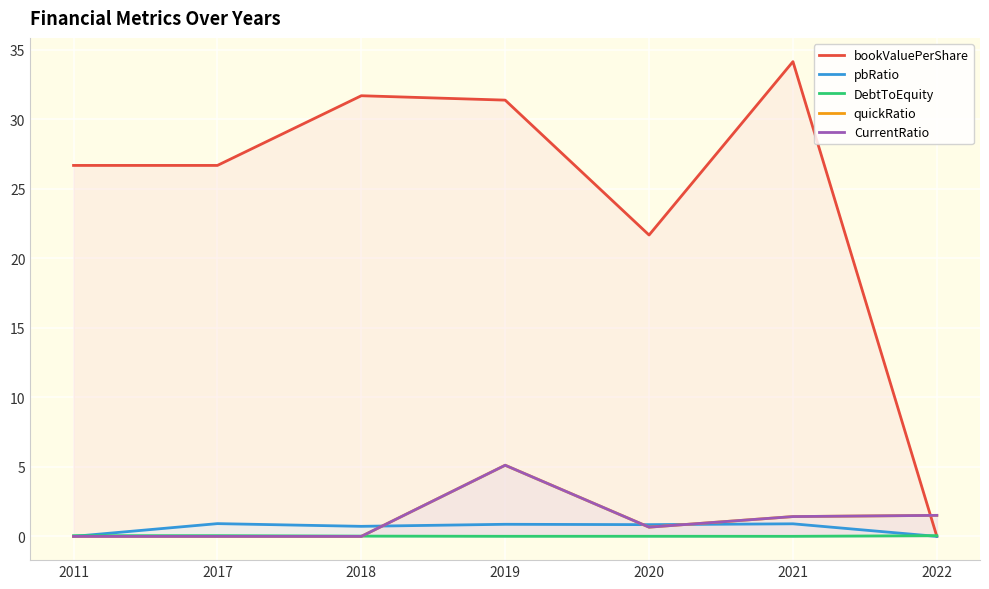

True or false: quickRatio and CurrentRatio cross at least once.

False